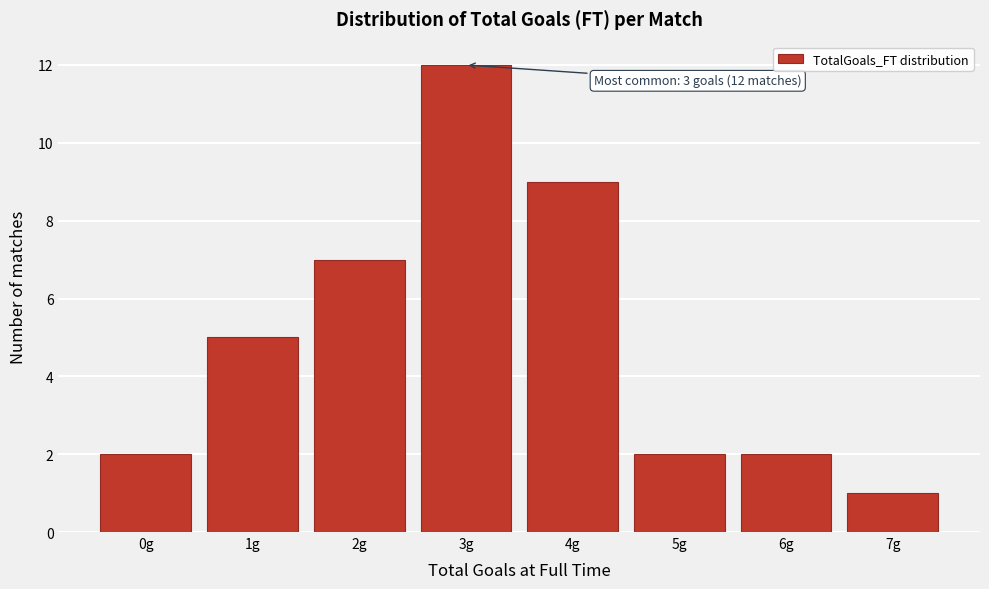

Over which range of the x-axis is the bar tallest?

2.5 to 3.5